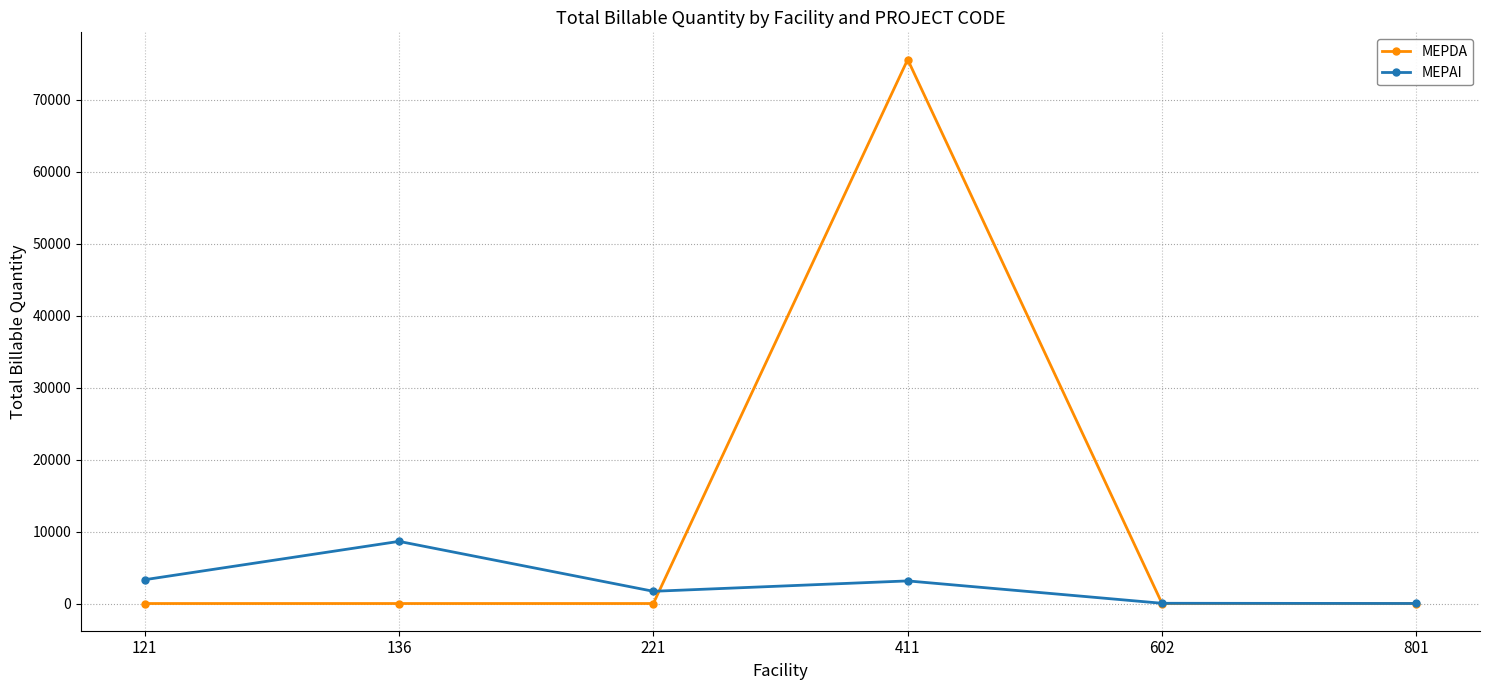

Which series has the widest spread of values?

MEPDA